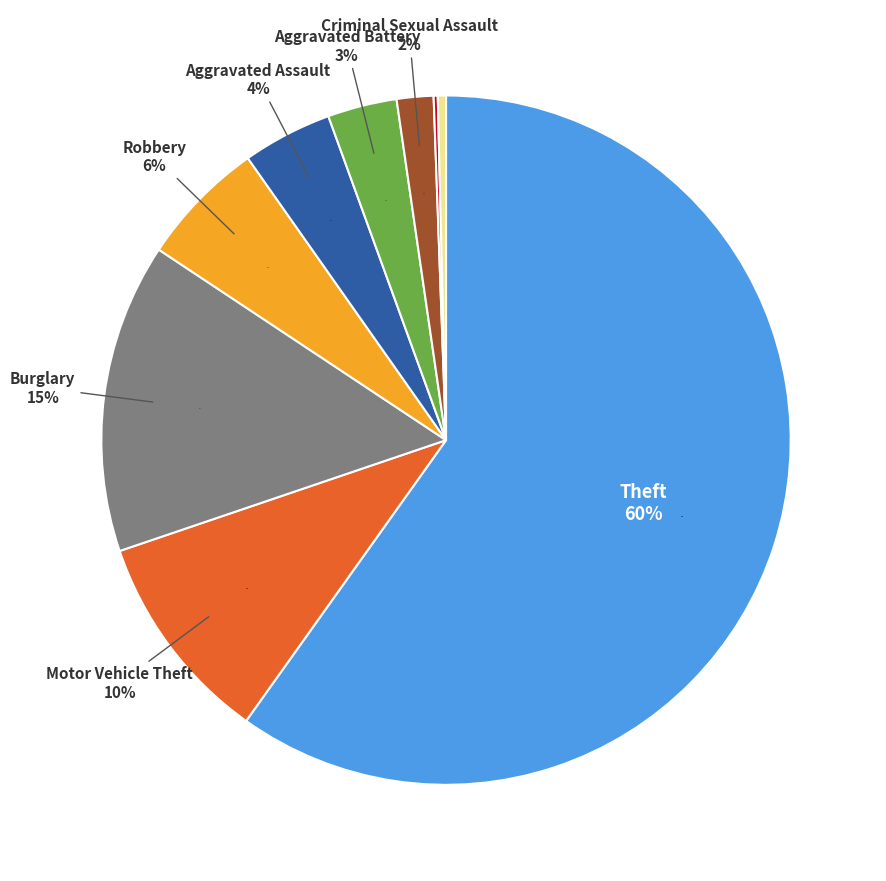

Count the number of slices in the pie.

9